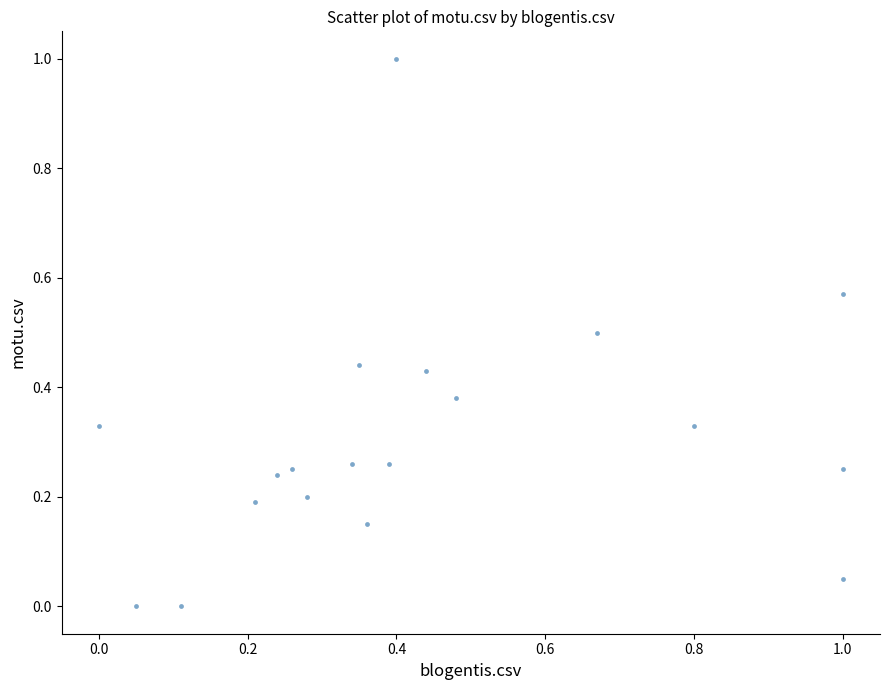

What is the range of X values (max minus min)?

1.0